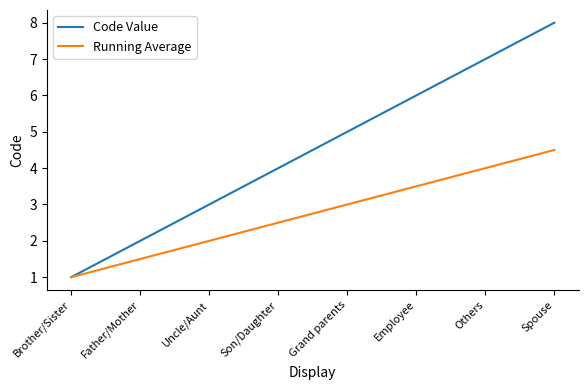

Rank the series at Uncle/Aunt from highest to lowest value.

Code Value, Running Average